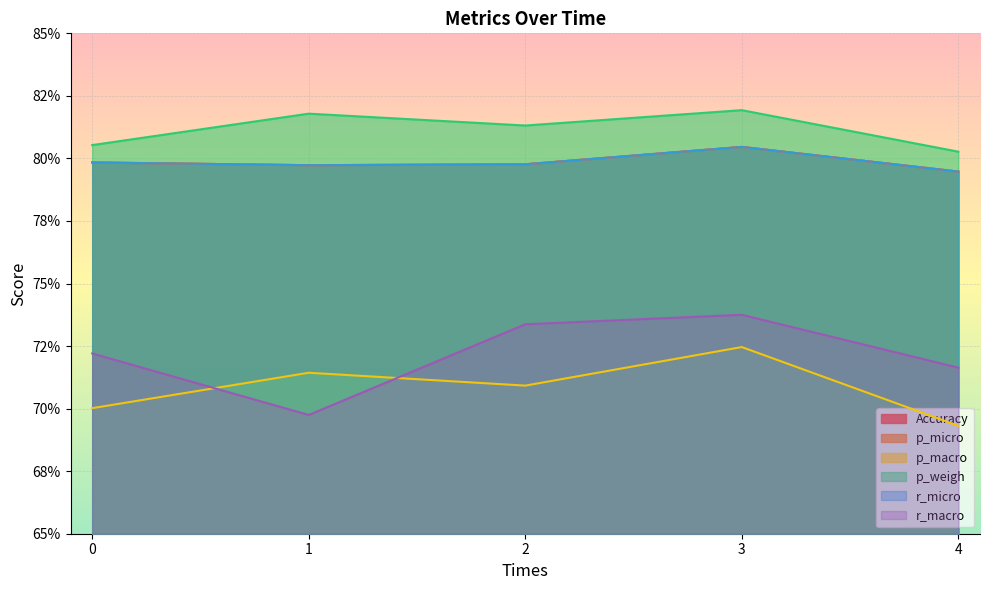

At which category does p_weigh reach its first local valley?

2